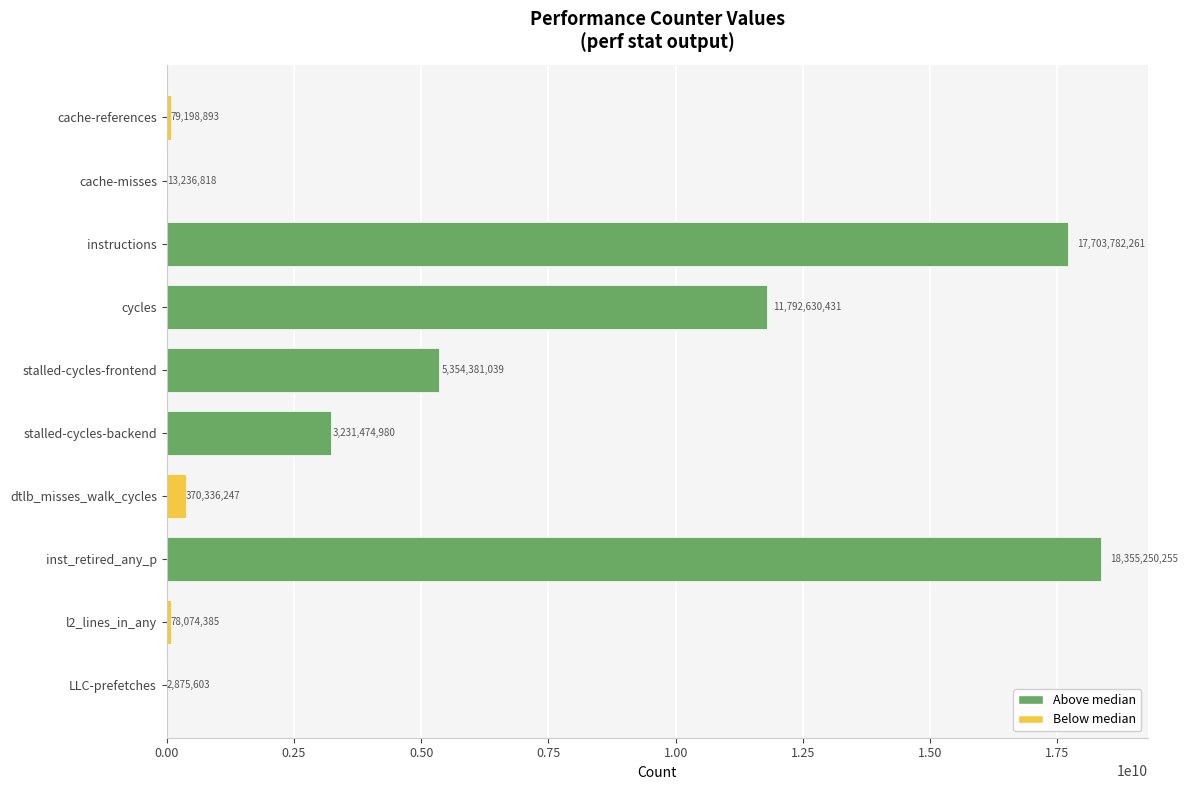

What is the change in value from cache-references to inst_retired_any_p?

+18276051362